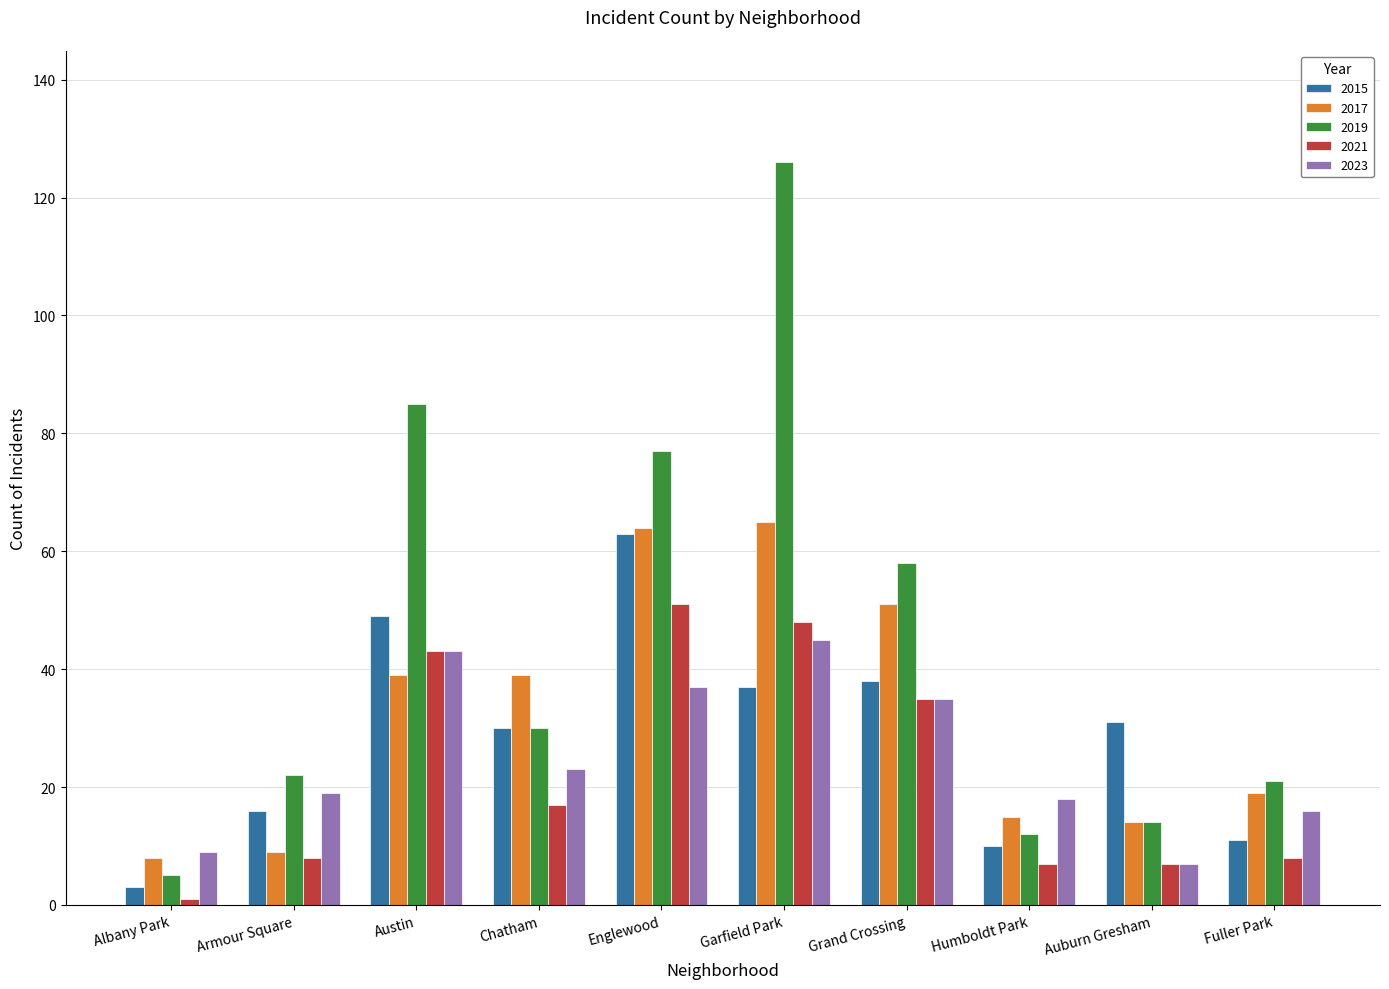

What is the difference between the 2019 values at Albany Park and Auburn Gresham?

9